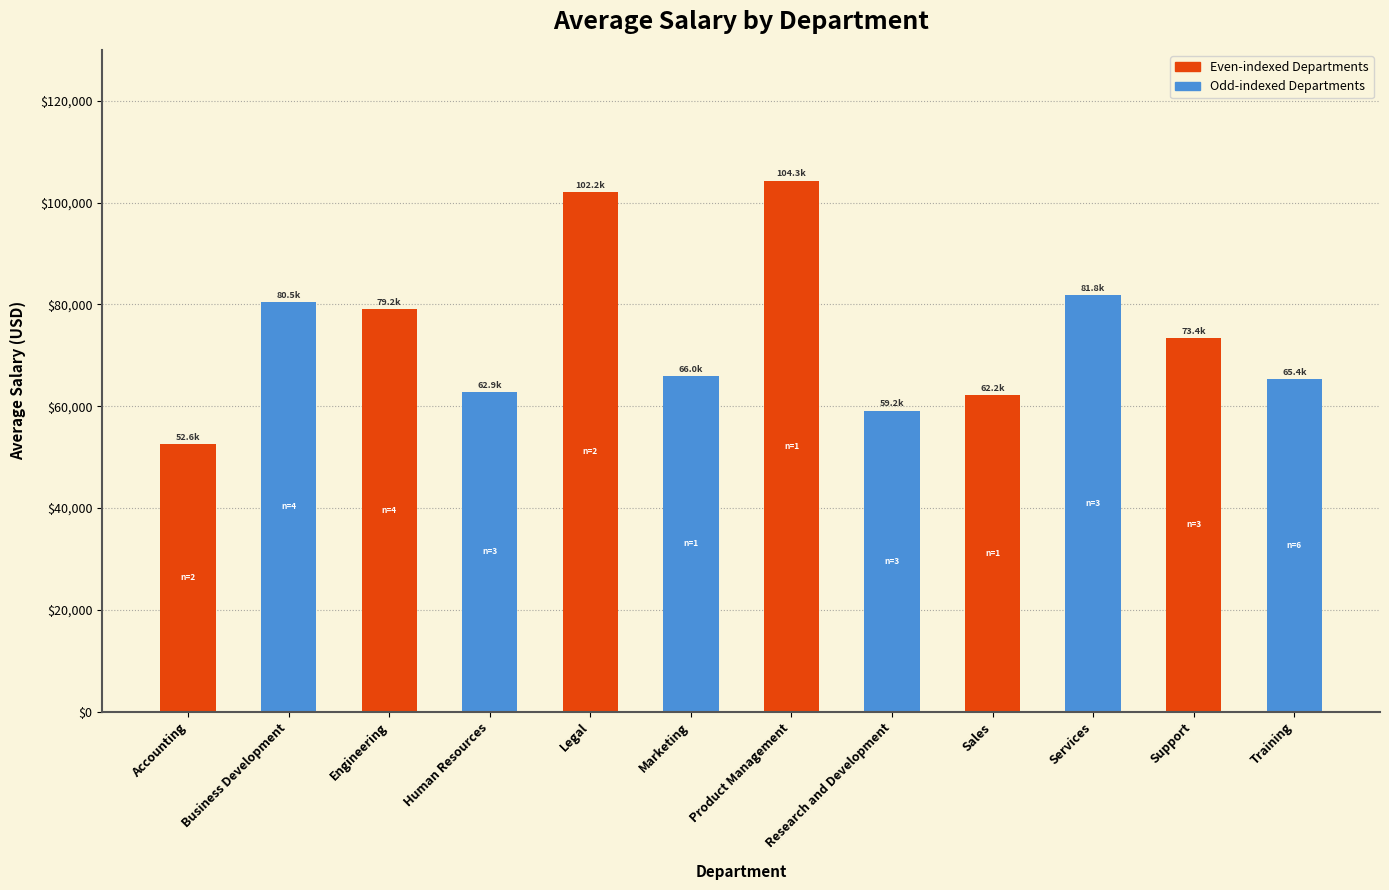

What is the difference between the maximum and minimum values?

51730